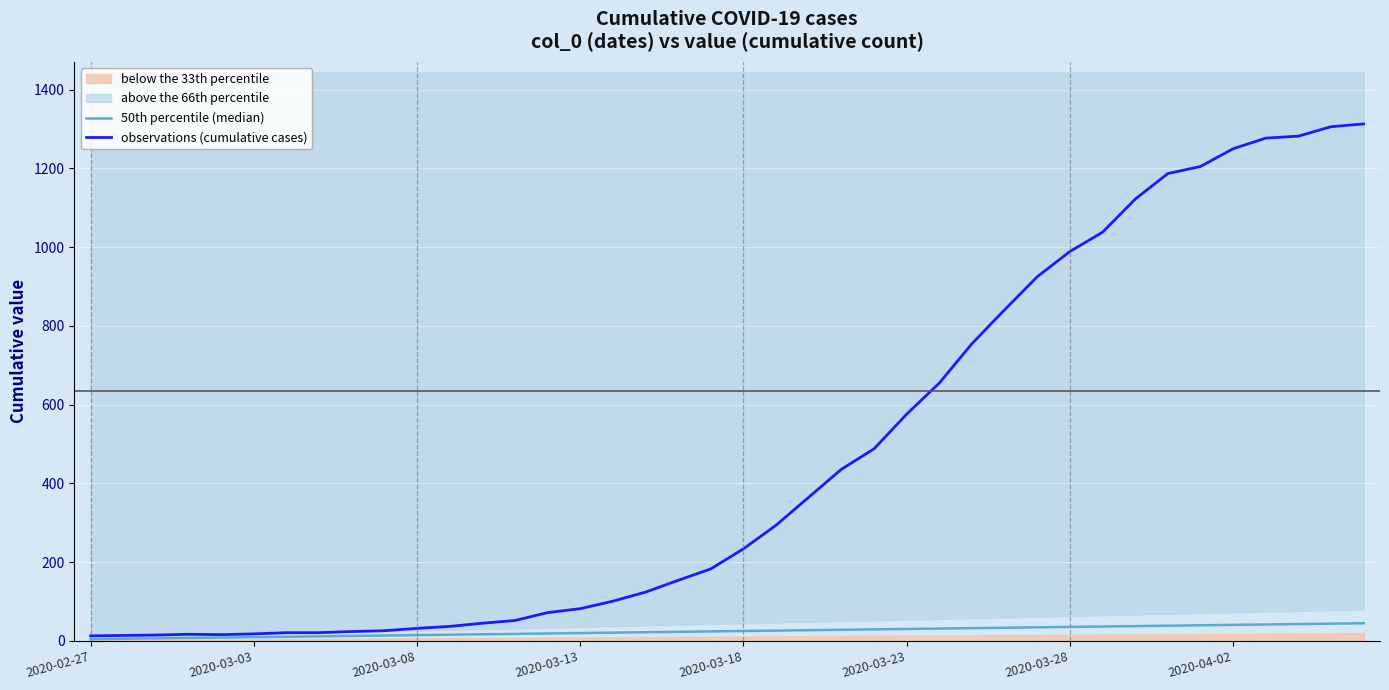

Is this an area chart (filled region under the line)?

No